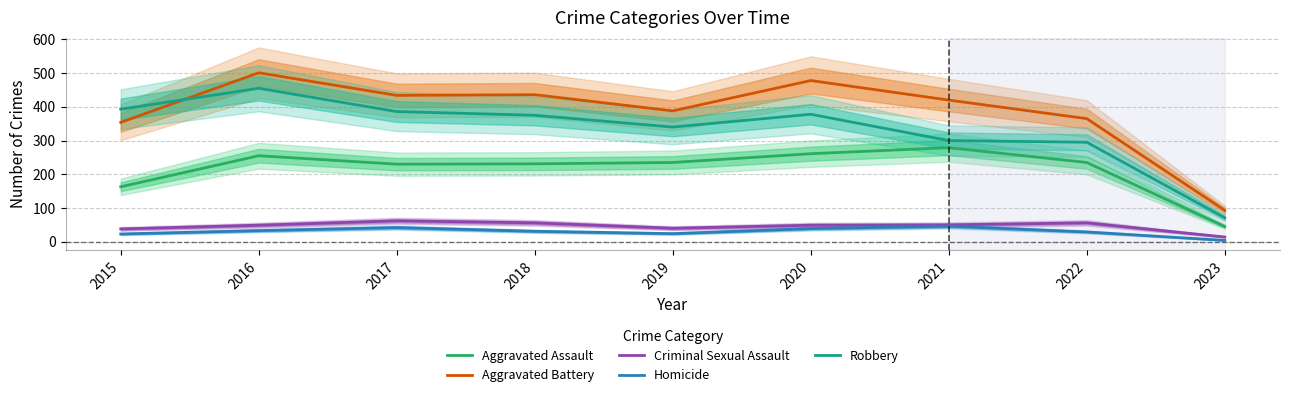

What are all the series names shown in the legend?

Aggravated Assault, Aggravated Battery, Criminal Sexual Assault, Homicide, Robbery